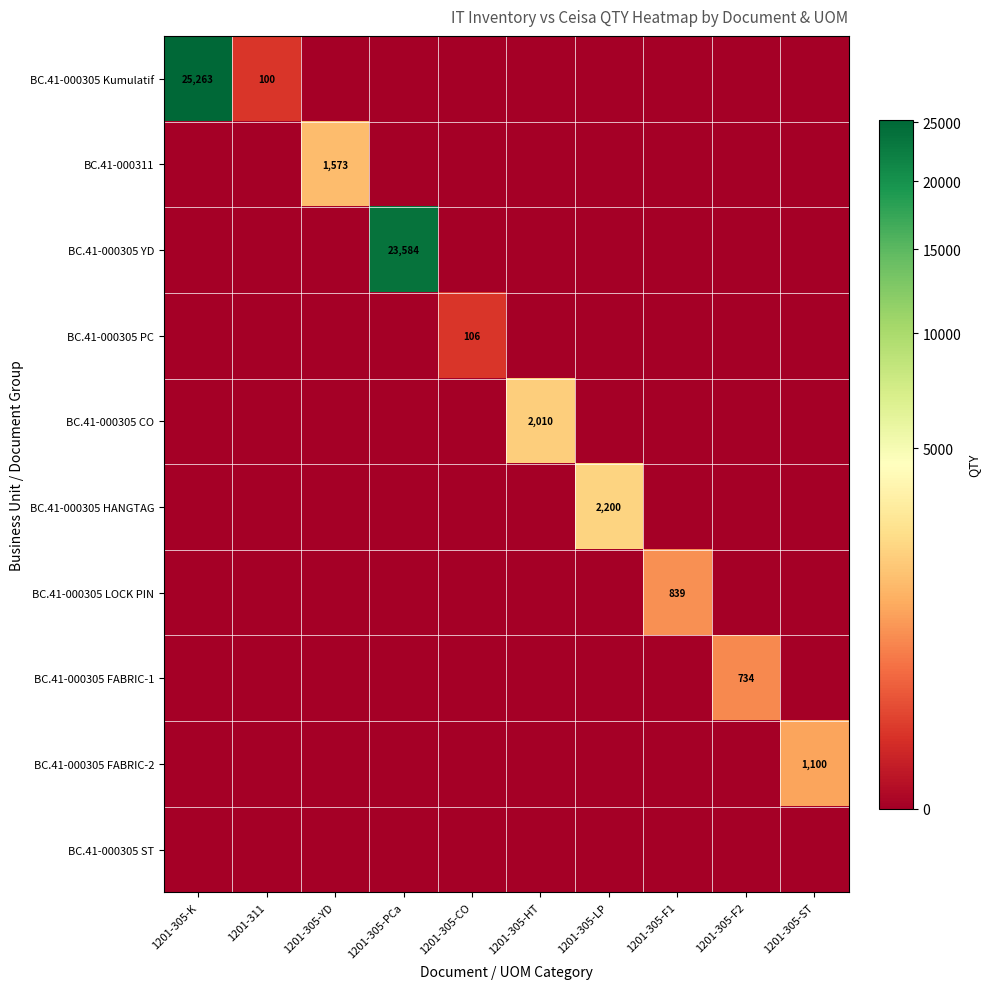

At which category is the sum across all series the highest?

1201-305-K